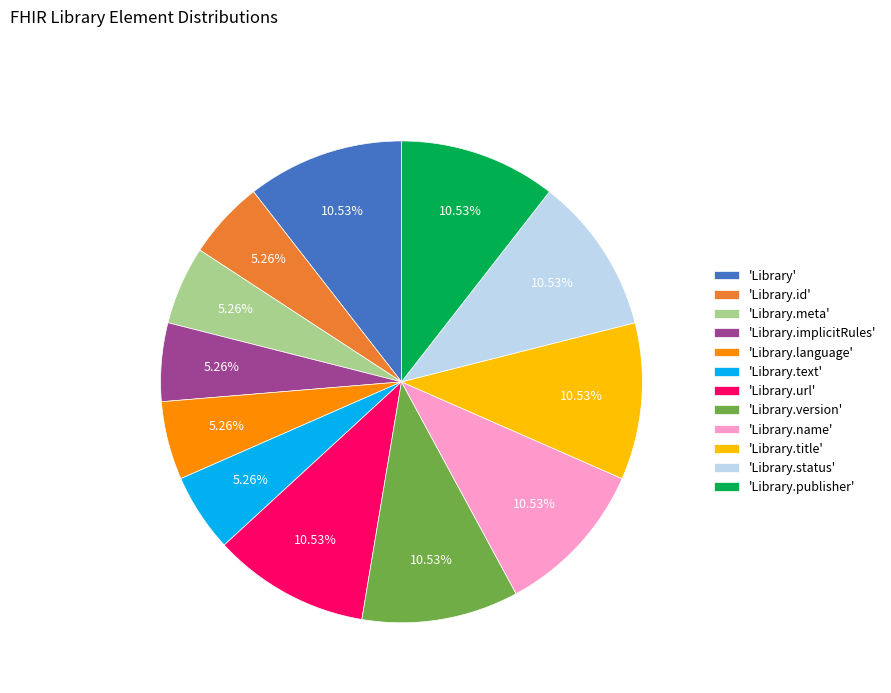

Is 'Library.id' the majority of the pie?

No